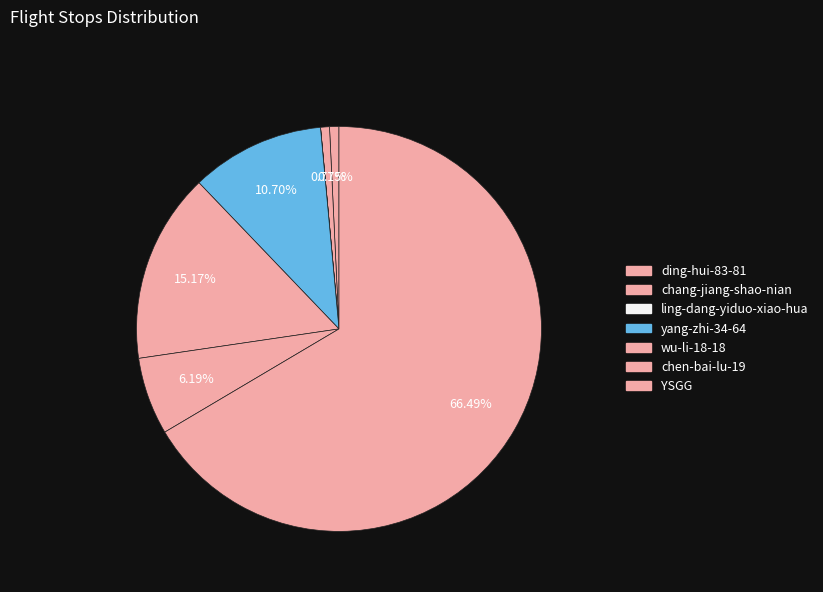

Which category accounts for the majority?

YSGG